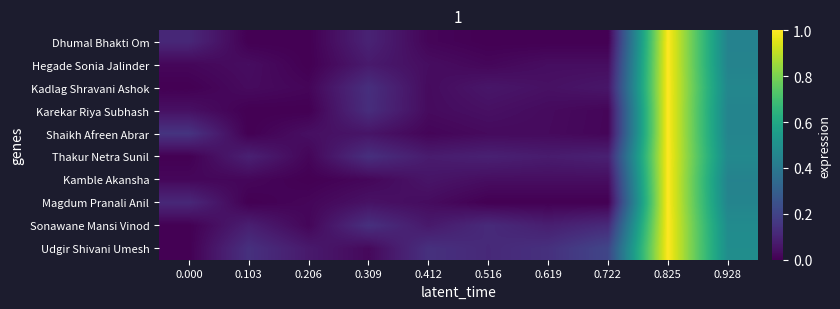

Reading right to left, list all the values displayed in this chart.

Dhumal Bhakti Om: 0.928=0.4	0.825=1.0	0.722=0.0	0.619=0.0	0.516=0.0	0.412=0.0	0.309=0.1	0.206=0.0	0.103=0.0	0.000=0.1
Hegade Sonia Jalinder: 0.928=0.4	0.825=1.0	0.722=0.0	0.619=0.0	0.516=0.0	0.412=0.0	0.309=0.1	0.206=0.0	0.103=0.0	0.000=0.0
Kadlag Shravani Ashok: 0.928=0.5	0.825=1.0	0.722=0.1	0.619=0.0	0.516=0.1	0.412=0.0	0.309=0.1	0.206=0.0	0.103=0.0	0.000=0.0
Karekar Riya Subhash: 0.928=0.4	0.825=1.0	0.722=0.0	0.619=0.0	0.516=0.0	0.412=0.0	0.309=0.1	0.206=0.0	0.103=0.0	0.000=0.0
Shaikh Afreen Abrar: 0.928=0.5	0.825=1.0	0.722=0.0	0.619=0.0	0.516=0.0	0.412=0.0	0.309=0.1	0.206=0.0	0.103=0.0	0.000=0.2
Thakur Netra Sunil: 0.928=0.5	0.825=1.0	0.722=0.1	0.619=0.1	0.516=0.1	0.412=0.1	0.309=0.1	0.206=0.0	0.103=0.1	0.000=0.0
Kamble Akansha: 0.928=0.4	0.825=1.0	0.722=0.0	0.619=0.0	0.516=0.0	0.412=0.1	0.309=0.0	0.206=0.0	0.103=0.0	0.000=0.0
Magdum Pranali Anil: 0.928=0.5	0.825=1.0	0.722=0.0	0.619=0.0	0.516=0.0	0.412=0.0	0.309=0.0	0.206=0.0	0.103=0.0	0.000=0.1
Sonawane Mansi Vinod: 0.928=0.5	0.825=1.0	0.722=0.1	0.619=0.1	0.516=0.1	0.412=0.1	0.309=0.1	0.206=0.0	0.103=0.1	0.000=0.0
Udgir Shivani Umesh: 0.928=0.5	0.825=1.0	0.722=0.2	0.619=0.1	0.516=0.1	0.412=0.1	0.309=0.0	0.206=0.1	0.103=0.1	0.000=0.0